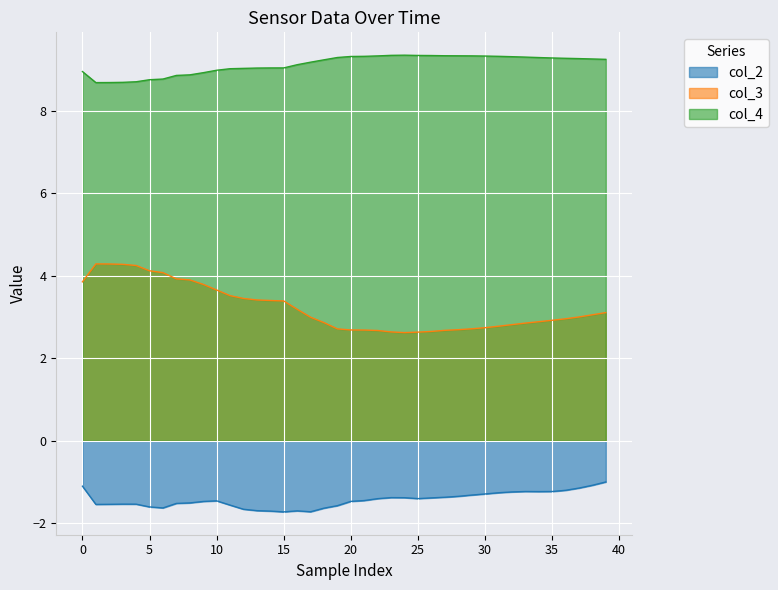

How many data points does each series have?

40